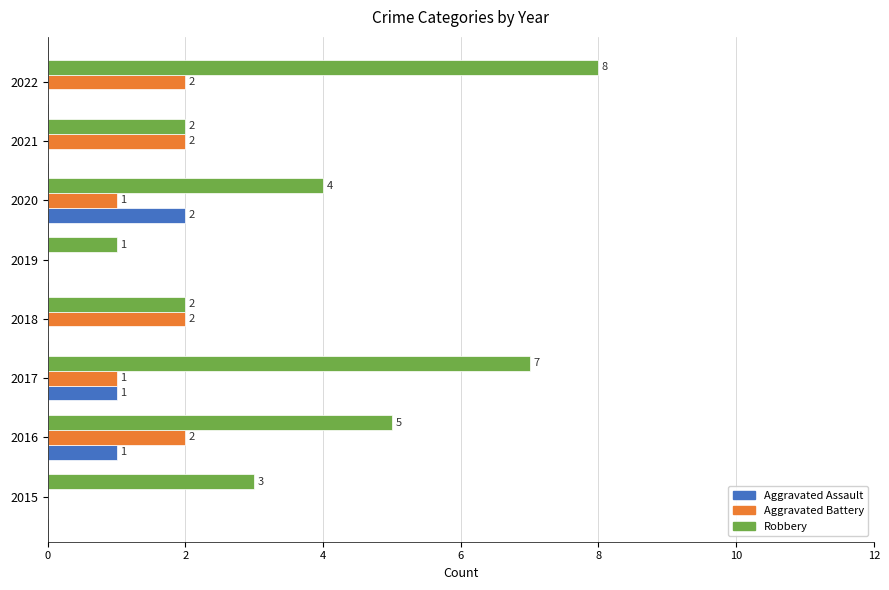

How many positive values does the Aggravated Battery series have?

6